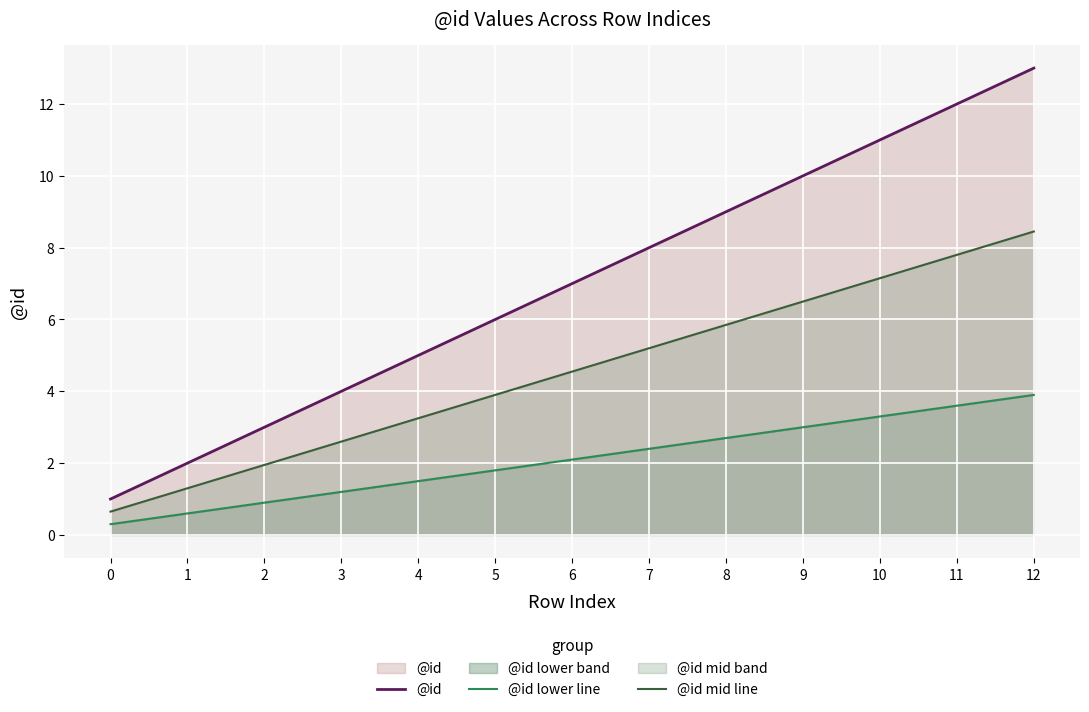

The @id lower line series shows 3.6 at 7. True or false?

False